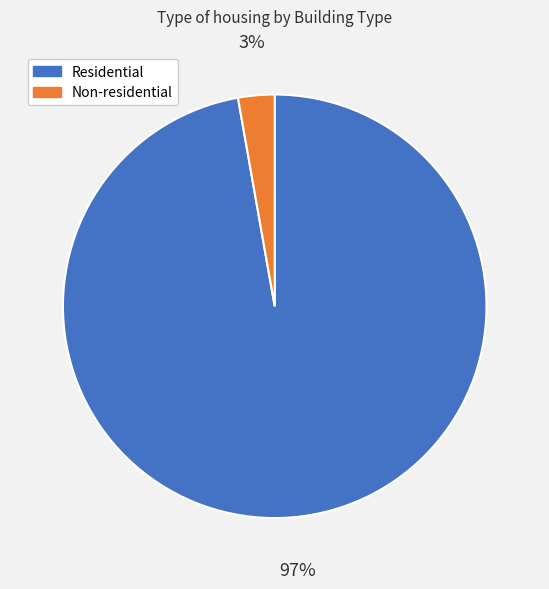

Is there a majority slice in this chart?

Yes